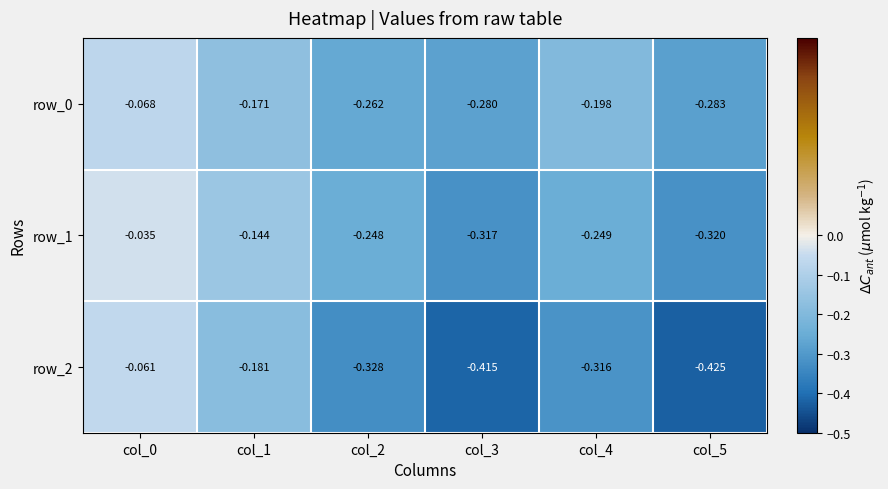

The row_0 series shows -0.4 at col_3. True or false?

False